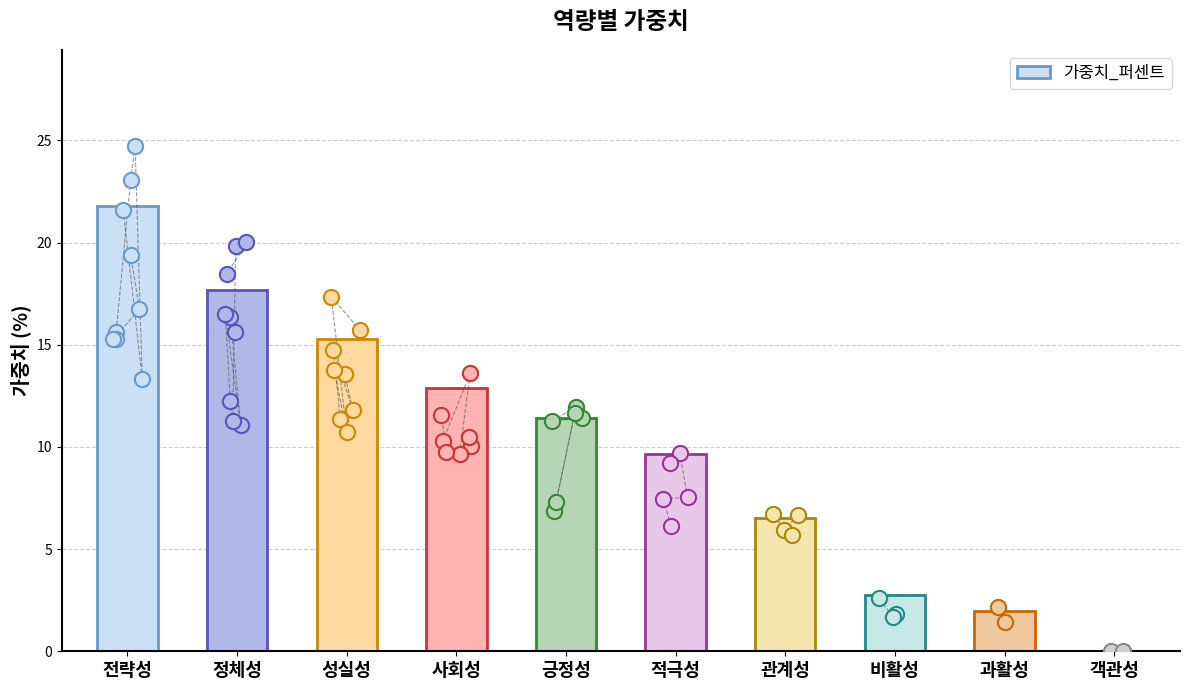

Between 비활성 and 객관성, which is larger?

비활성